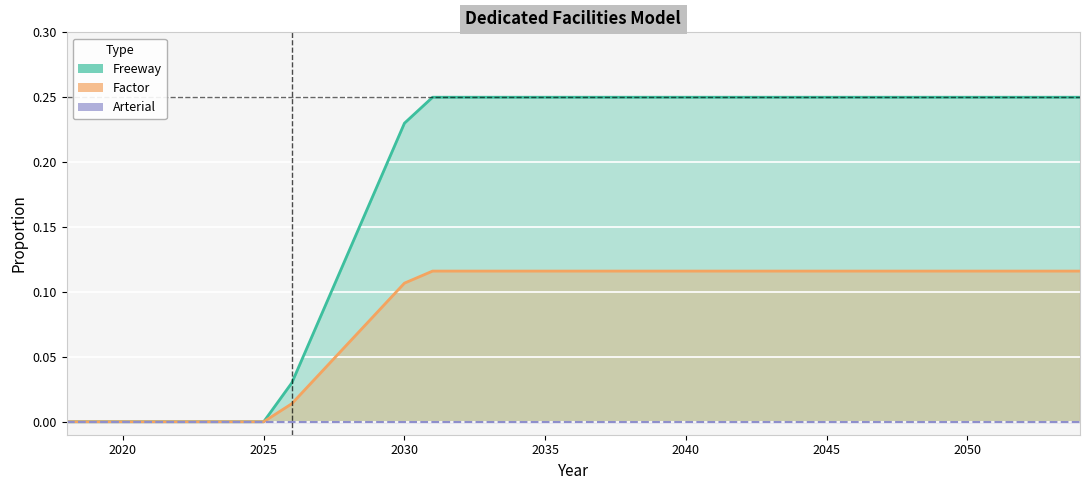

Reading right to left, extract all data points from this chart.

Freeway: 0.2	0.2	0.2	0.2	0.2	0.2	0.2	0.2	0.2	0.2	0.2	0.2	0.2	0.2	0.2	0.2	0.2	0.2	0.2	0.2	0.2	0.2	0.2	0.2	0.2	0.2	0.1	0.1	0.0	0.0	0.0	0.0	0.0	0.0	0.0	0.0	0.0
Factor: 0.1	0.1	0.1	0.1	0.1	0.1	0.1	0.1	0.1	0.1	0.1	0.1	0.1	0.1	0.1	0.1	0.1	0.1	0.1	0.1	0.1	0.1	0.1	0.1	0.1	0.1	0.1	0.0	0.0	0.0	0.0	0.0	0.0	0.0	0.0	0.0	0.0